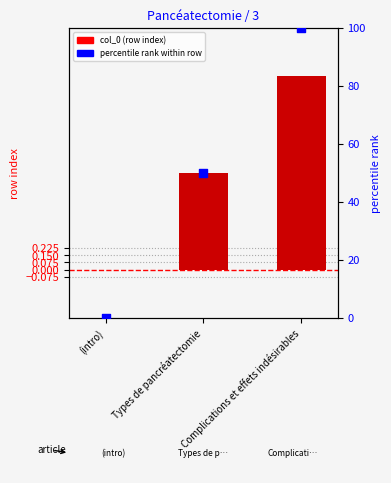

Which series reaches the maximum Y coordinate?

percentile rank within the row